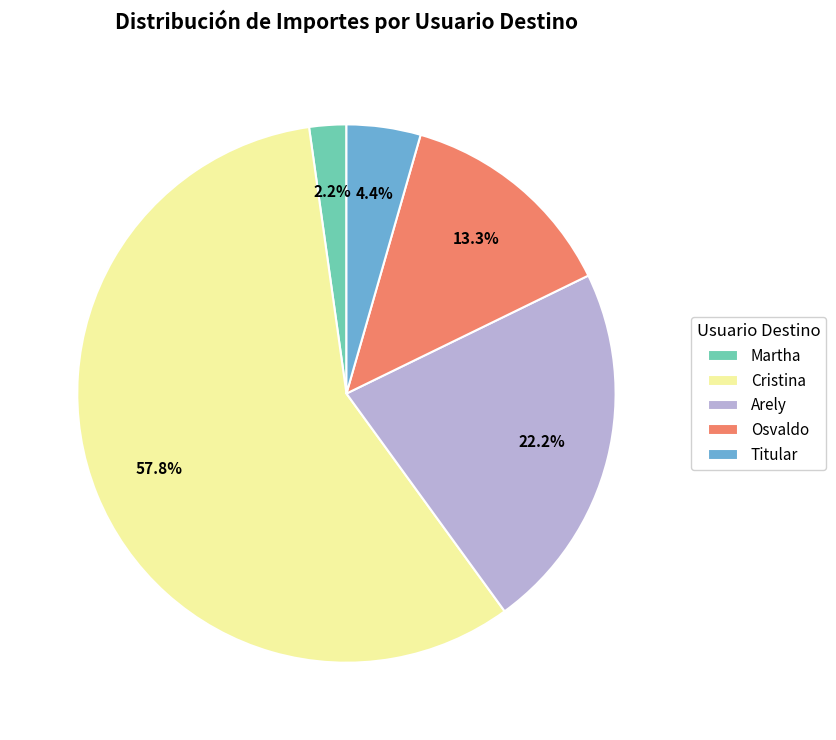

Which category has the smallest portion of the pie?

Martha